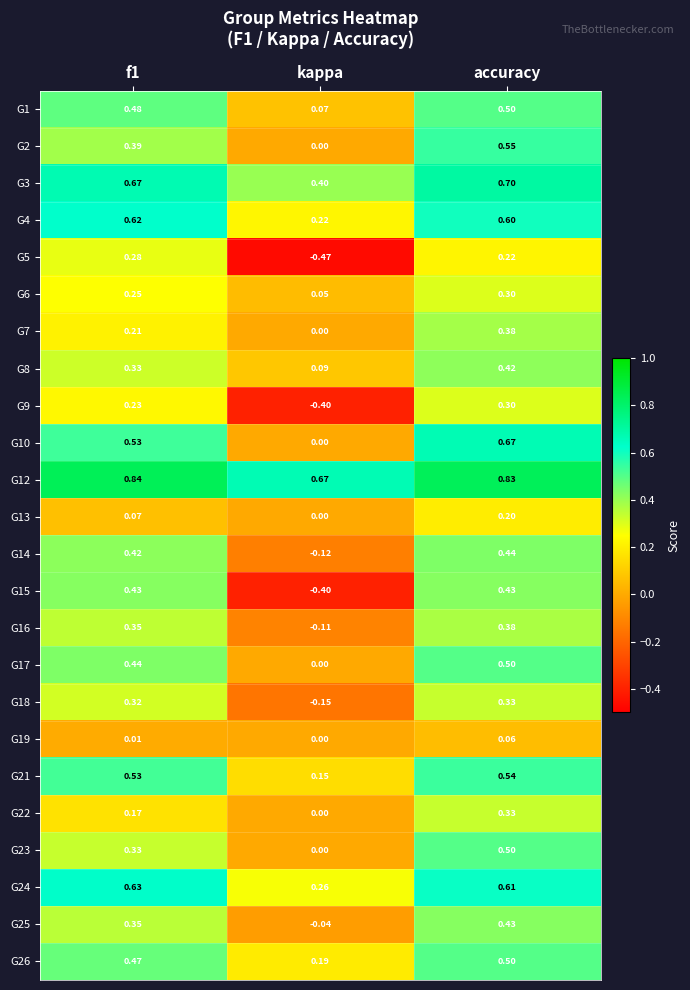

Which label corresponds to the largest value in the chart?

f1